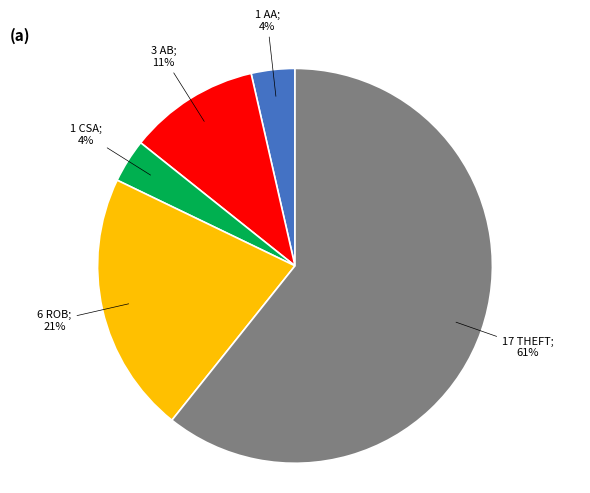

Is there any slice that represents more than half of the pie?

Yes